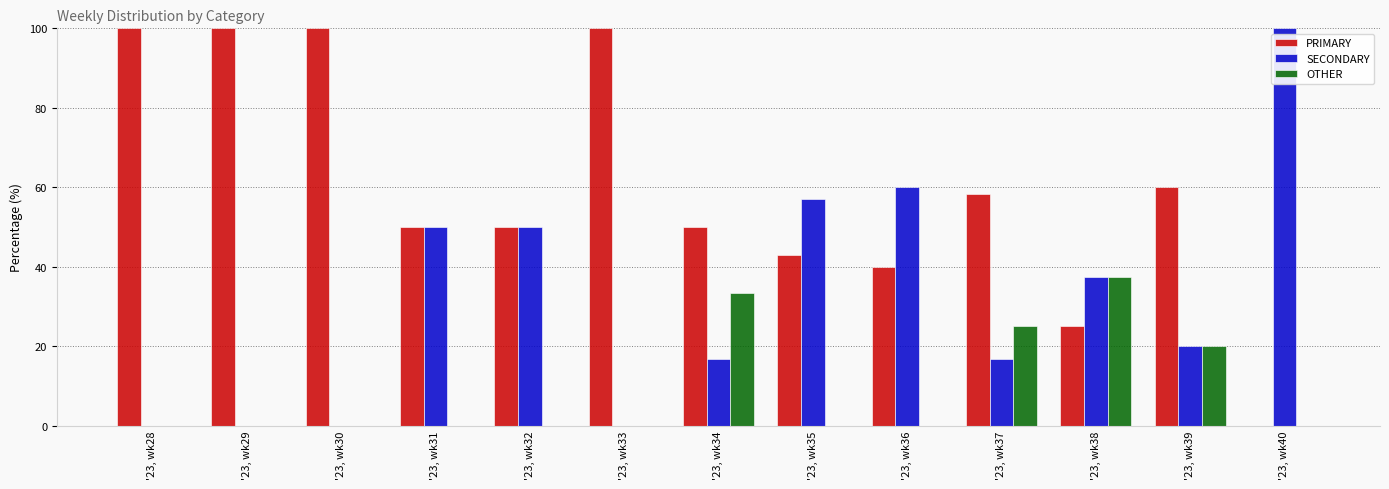

Count the number of categories in the chart.

13